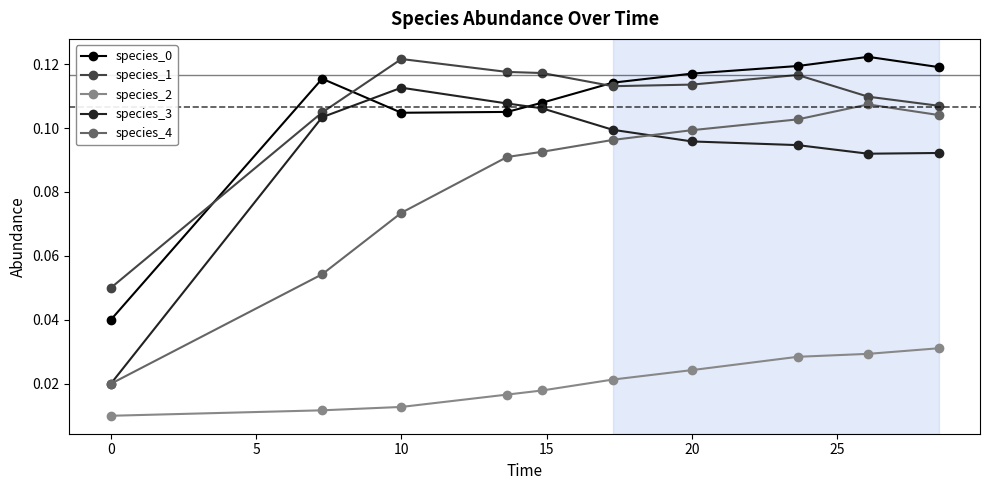

True or false: species_0 has more than 0 points higher than both neighbors.

True